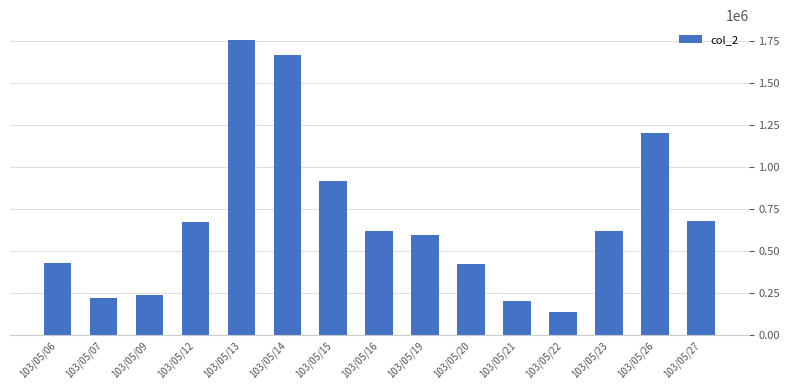

How many data points are less than 620010?

7